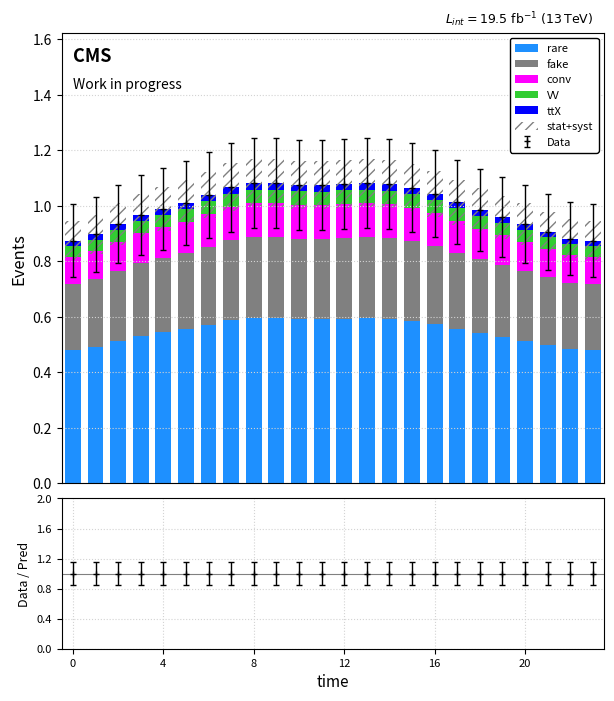

Reading left to right, what are all the values shown in this chart?

rare: 0.5	0.5	0.5	0.5	0.5	0.6	0.6	0.6	0.6	0.6	0.6	0.6	0.6	0.6	0.6	0.6	0.6	0.6	0.5	0.5	0.5	0.5	0.5	0.5
fake: 0.2	0.2	0.3	0.3	0.3	0.3	0.3	0.3	0.3	0.3	0.3	0.3	0.3	0.3	0.3	0.3	0.3	0.3	0.3	0.3	0.3	0.2	0.2	0.2
conv: 0.1	0.1	0.1	0.1	0.1	0.1	0.1	0.1	0.1	0.1	0.1	0.1	0.1	0.1	0.1	0.1	0.1	0.1	0.1	0.1	0.1	0.1	0.1	0.1
VV: 0.0	0.0	0.0	0.0	0.0	0.0	0.0	0.0	0.0	0.0	0.0	0.0	0.0	0.0	0.0	0.0	0.0	0.0	0.0	0.0	0.0	0.0	0.0	0.0
ttX: 0.0	0.0	0.0	0.0	0.0	0.0	0.0	0.0	0.0	0.0	0.0	0.0	0.0	0.0	0.0	0.0	0.0	0.0	0.0	0.0	0.0	0.0	0.0	0.0
stat+syst: 0.1	0.1	0.1	0.2	0.2	0.2	0.2	0.2	0.2	0.2	0.2	0.2	0.2	0.2	0.2	0.2	0.2	0.2	0.2	0.2	0.1	0.1	0.1	0.1